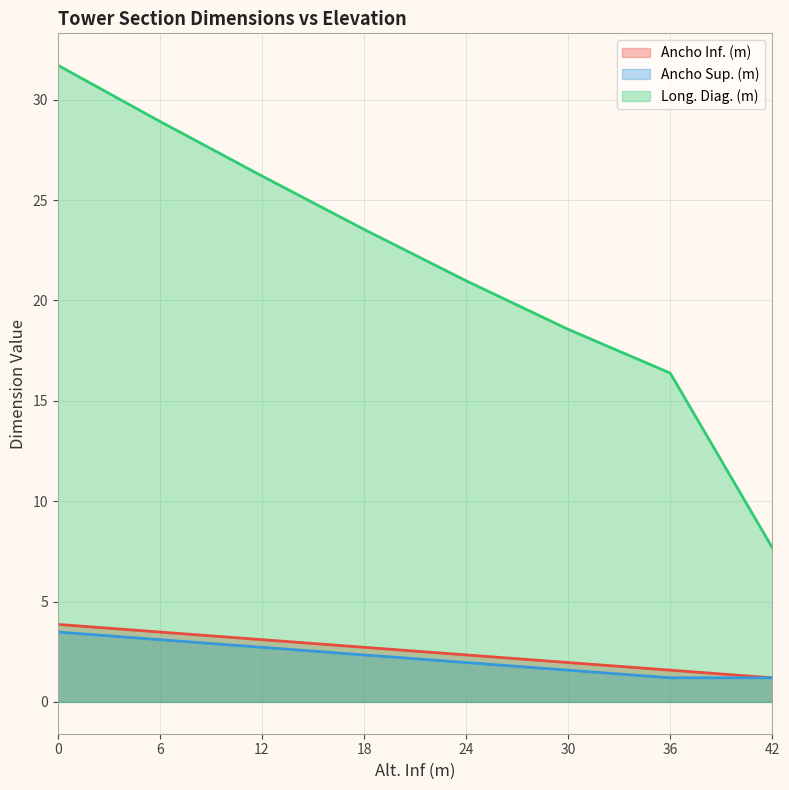

True or false: Long. Diag. (m) has more than 0 interior local peaks.

False